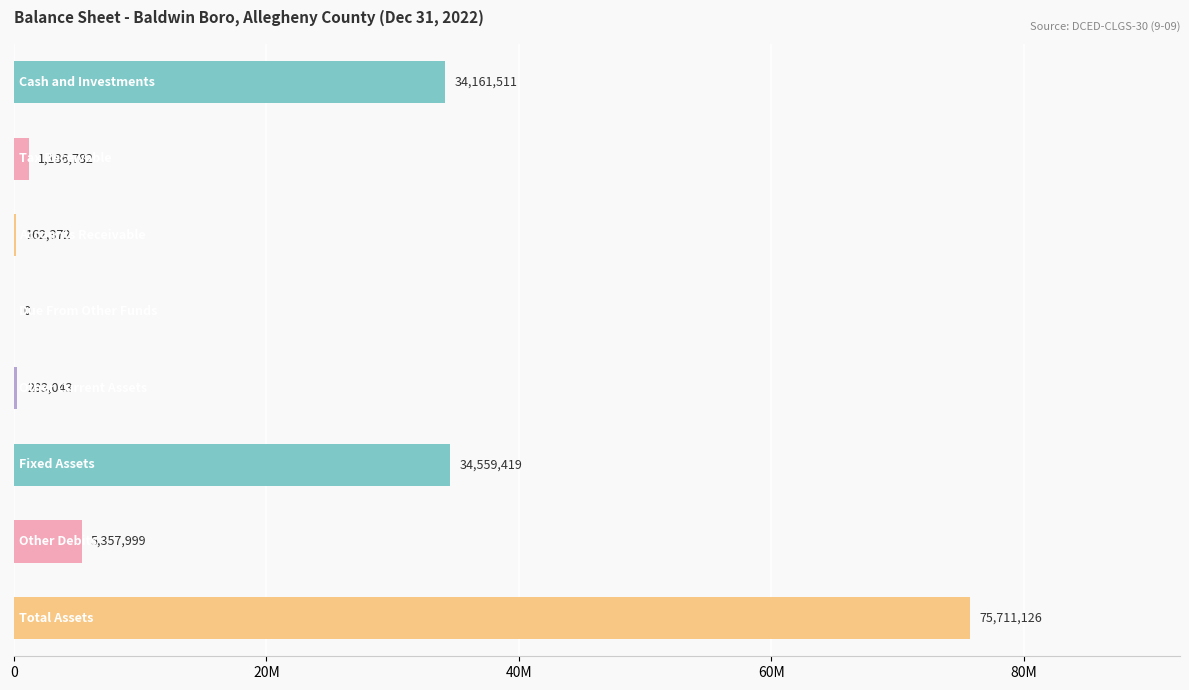

What is the difference between the maximum and minimum values?

75711126